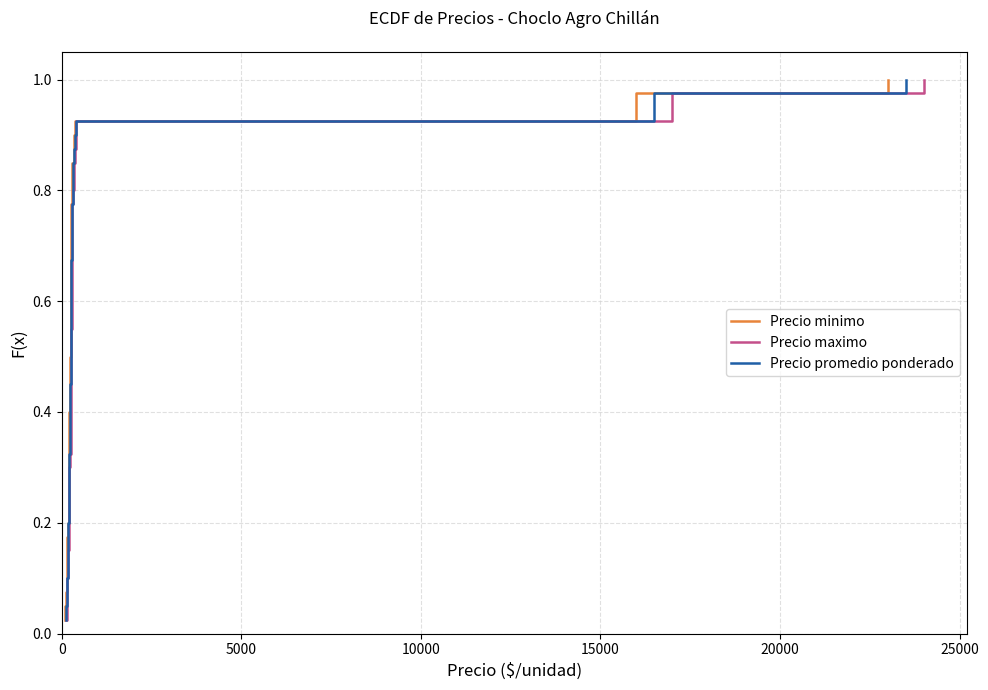

What is the difference between the maximum and minimum values in the Precio maximo series?

1.0